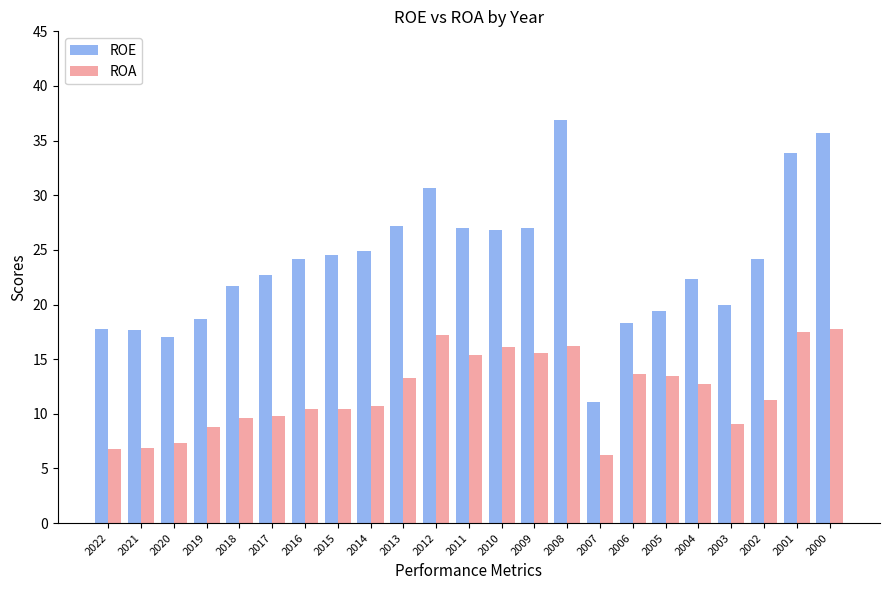

What is the sum of the ROE values at 2009 and 2022?

44.8